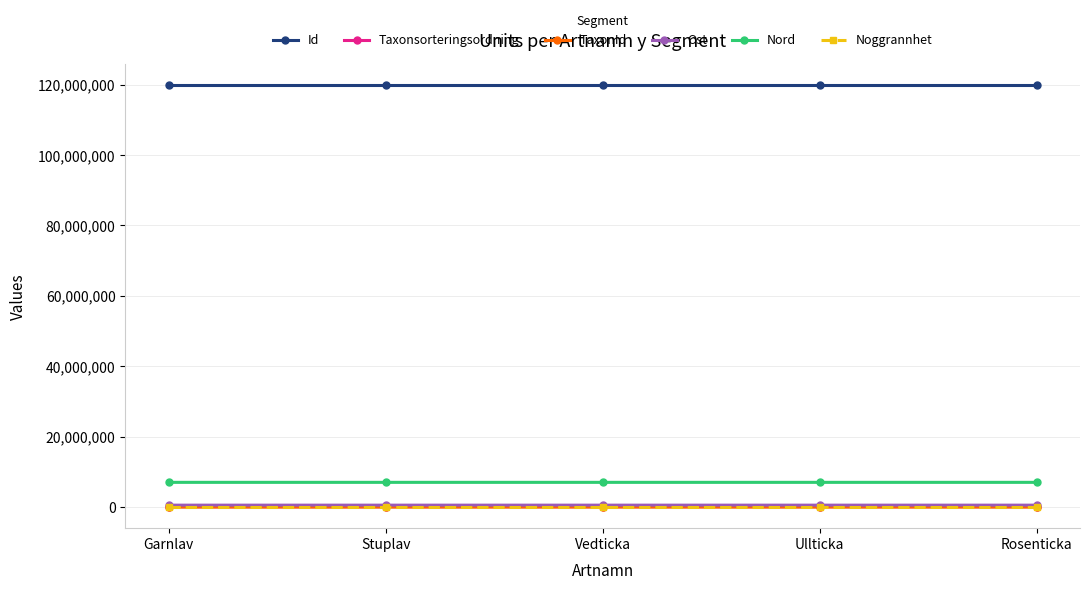

What is the difference between the second highest and second lowest values in the Ost series?

69